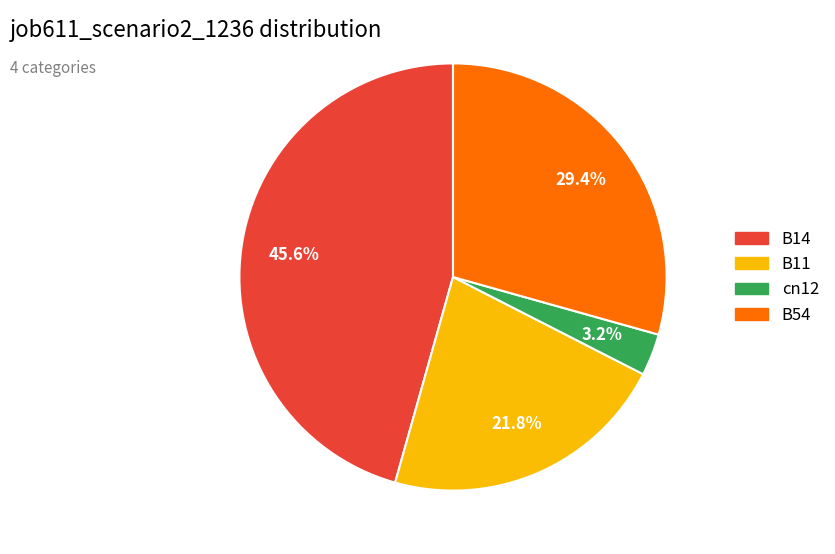

To the nearest percent, what is the combined percentage of B54 and B11?

51%